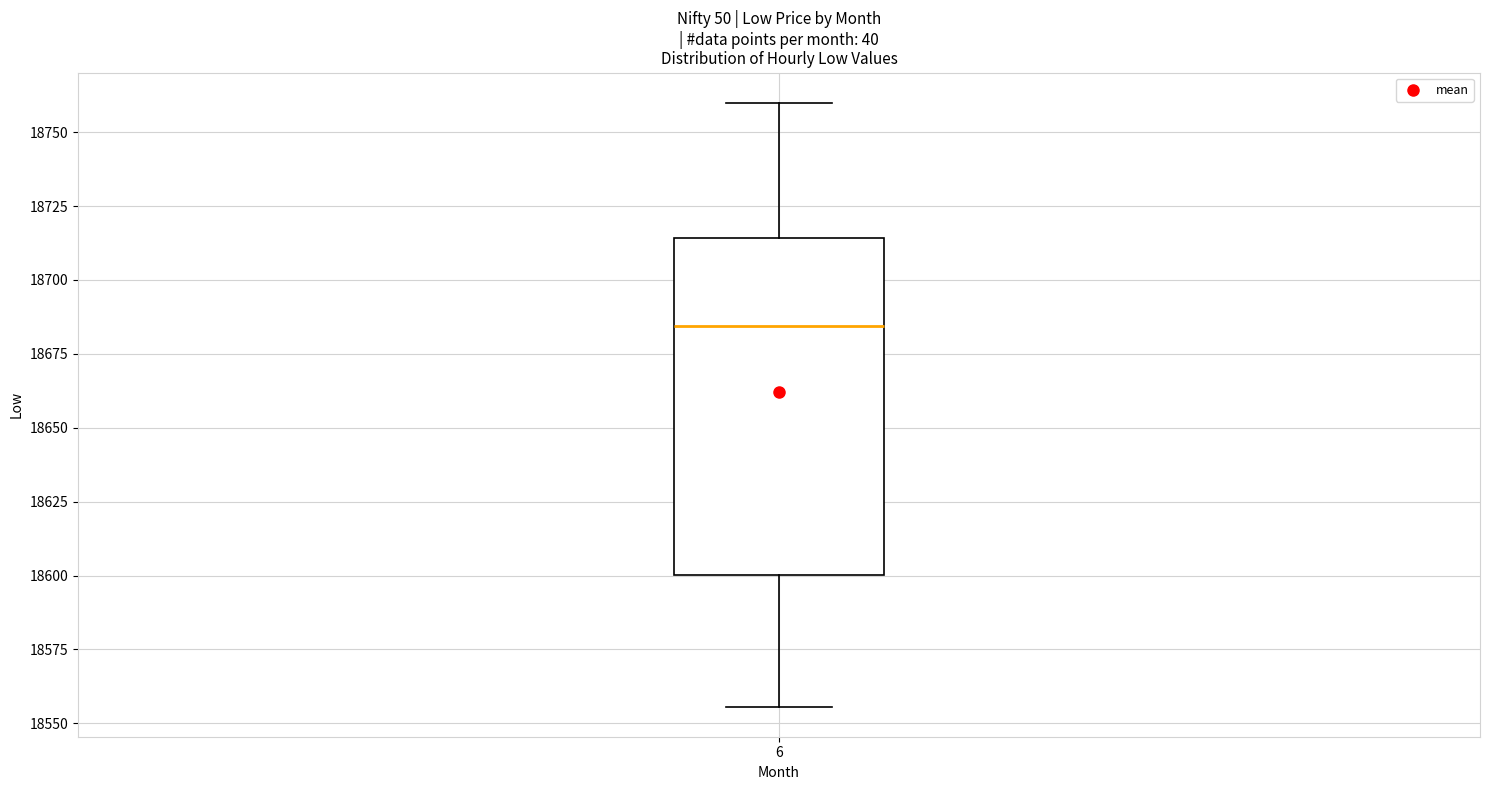

Where is the upper edge of the box at x = 6 on the y-axis? The values are not printed on the chart, so give them approximately, as read against the axis.

18715